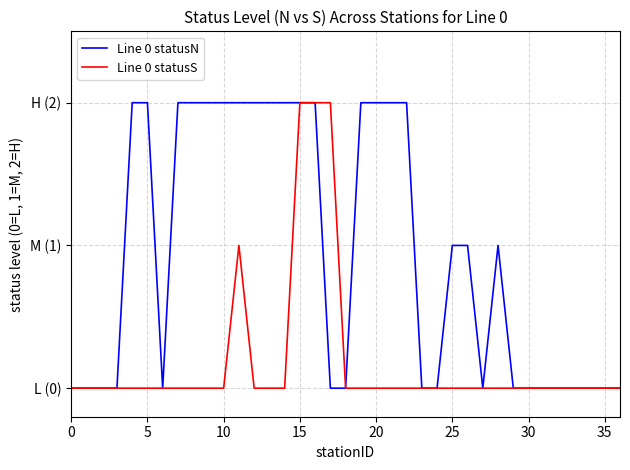

What is the difference between the maximum and minimum values in the Line 0 statusS series?

2